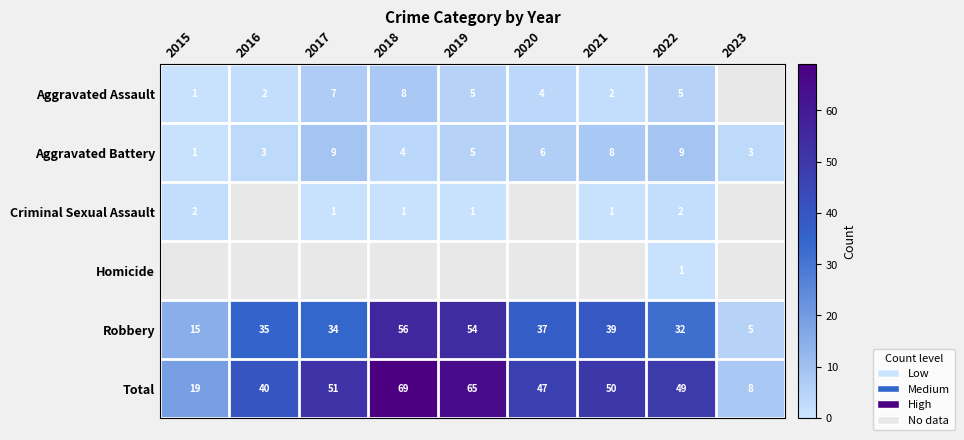

At which label is Robbery closest to 30?

2022